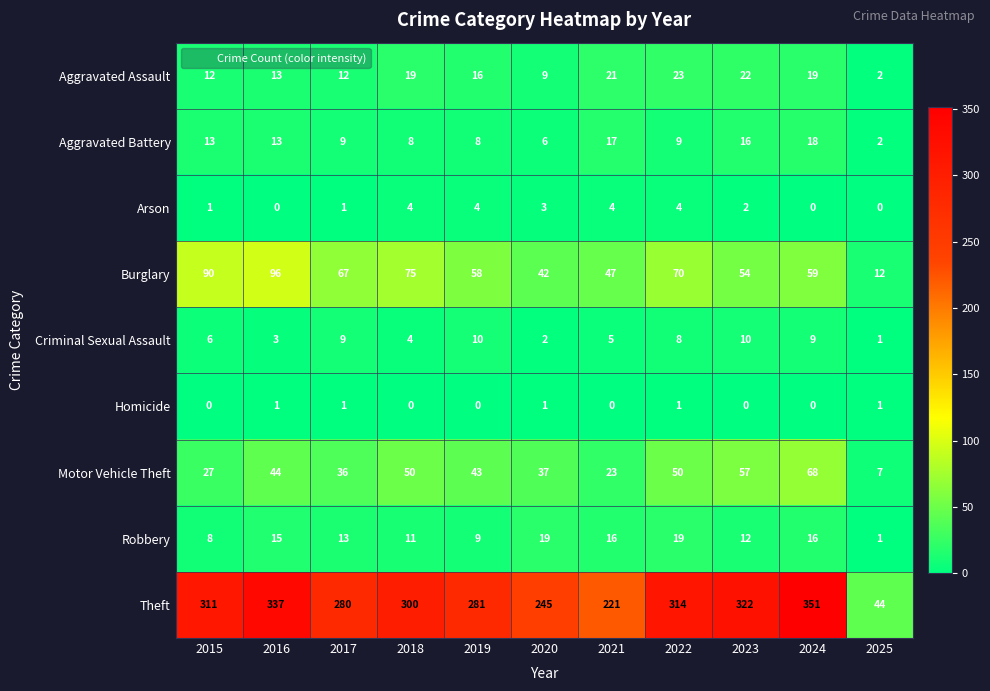

What is the maximum value for Aggravated Battery?

18